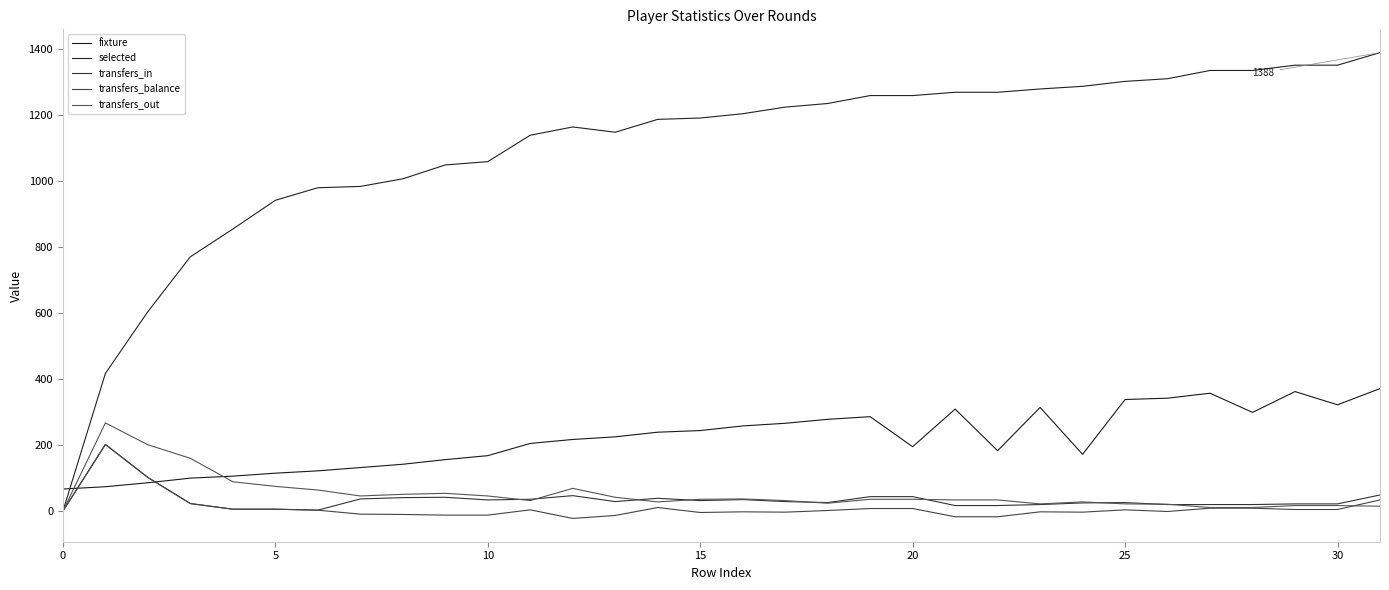

True or false: selected and transfers_balance cross at least once.

False